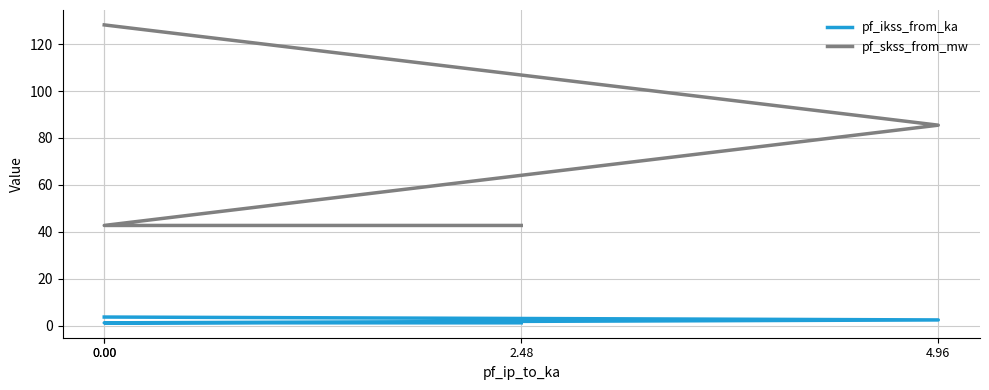

What is the sum of all pf_skss_from_mw values?

299.1